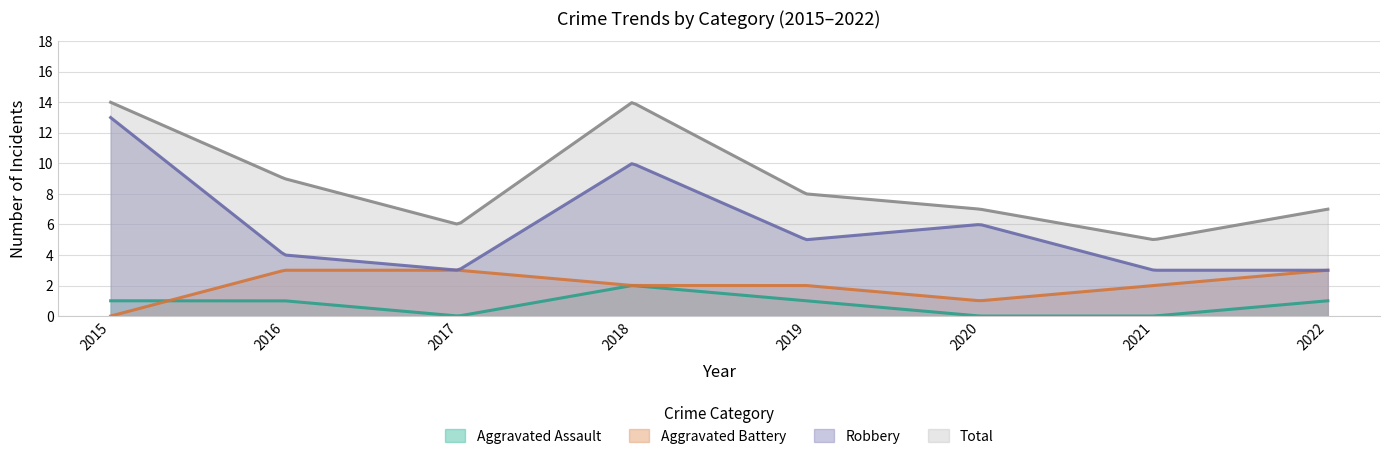

Reading left to right, what are all the values shown in this chart?

Aggravated Assault: 1	1	0	2	1	0	0	1
Aggravated Battery: 0	3	3	2	2	1	2	3
Robbery: 13	4	3	10	5	6	3	3
Total: 14	9	6	14	8	7	5	7